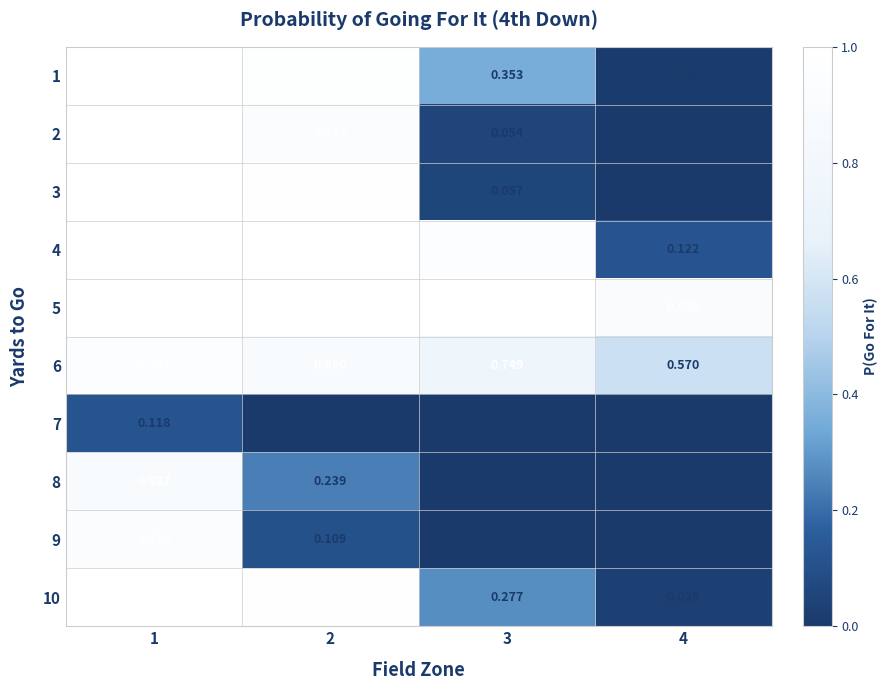

Is the value of 10 at 3 greater than the value of 9 at 4?

Yes